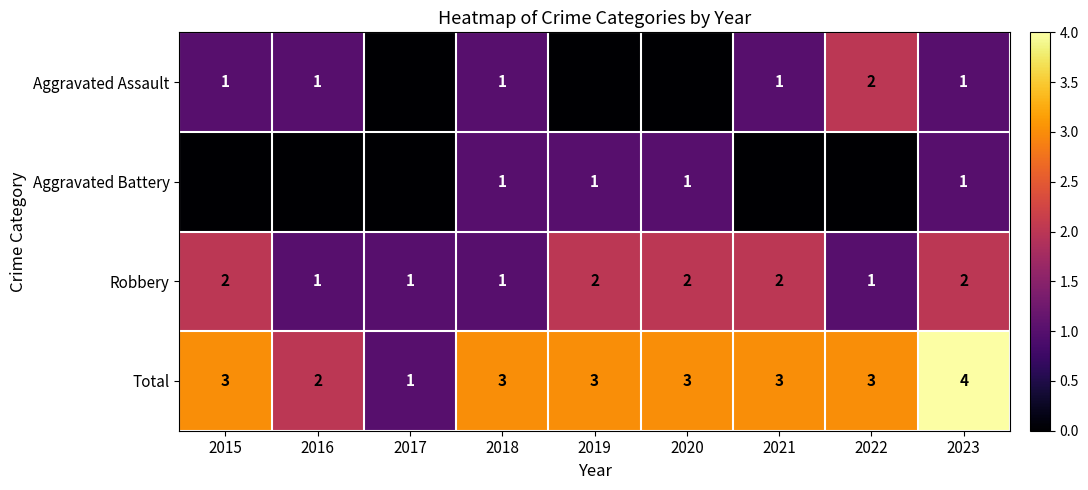

The Total series shows 0 at 2016. True or false?

False